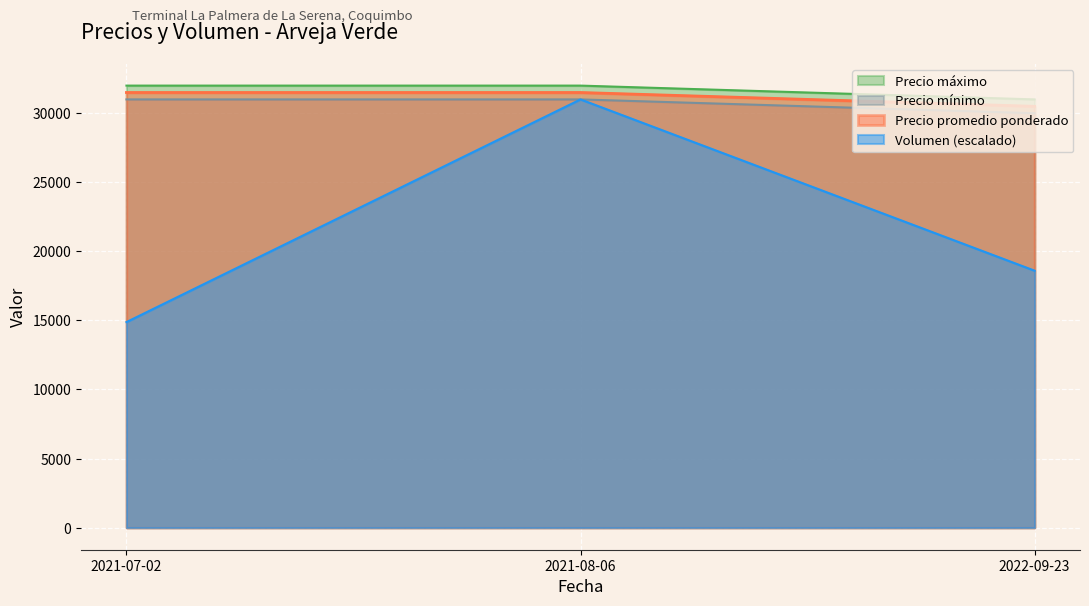

What are all the series names shown in the legend?

Precio máximo, Precio mínimo, Precio promedio ponderado, Volumen (escalado)